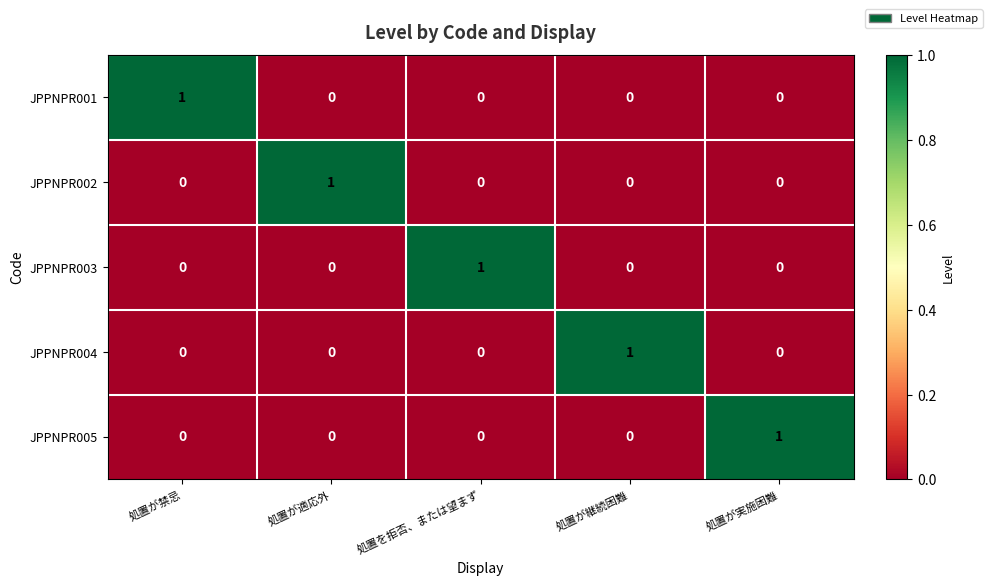

At how many categories does at least one series exceed 0?

5